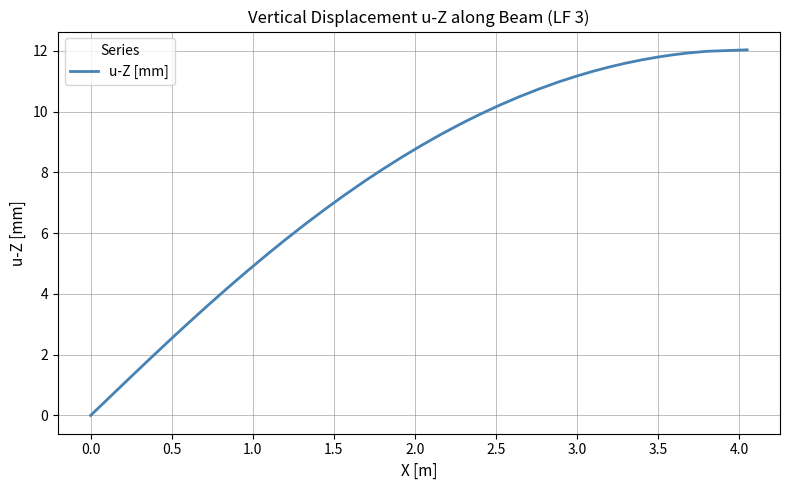

How many negative values are there?

1